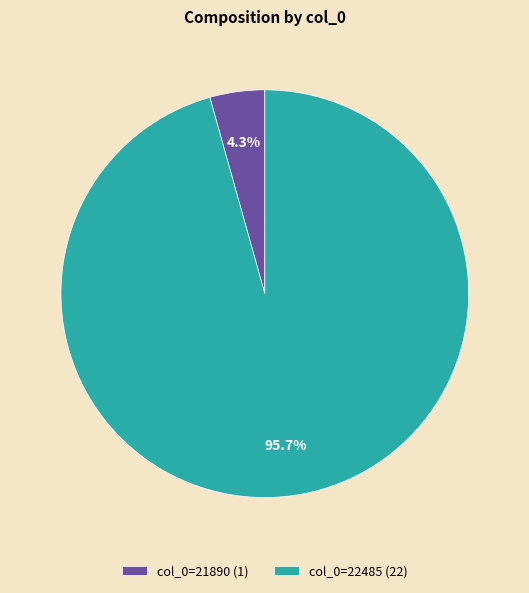

To the nearest percent, what is the average slice percentage?

50%